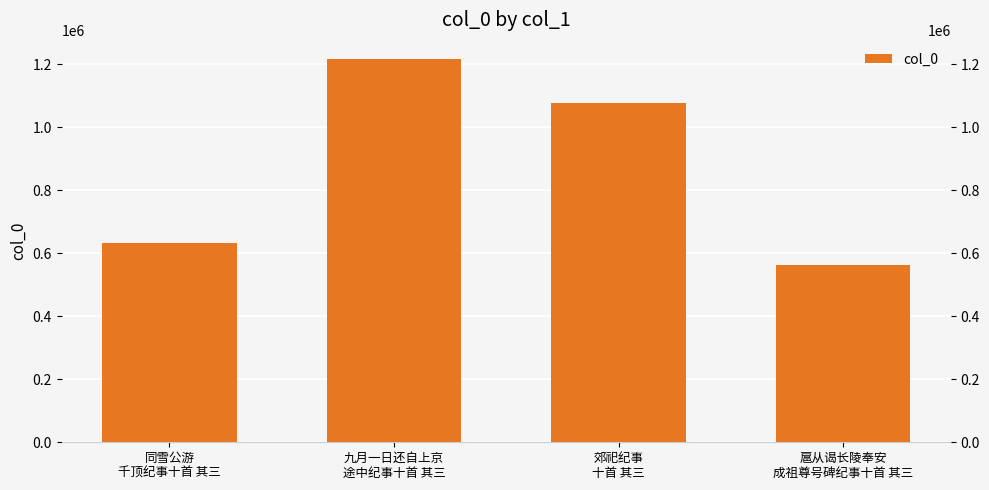

Rank the categories by value from highest to lowest.

九月一日还自上京
途中纪事十首 其三, 郊祀纪事
十首 其三, 同雪公游
千顶纪事十首 其三, 扈从谒长陵奉安
成祖尊号碑纪事十首 其三